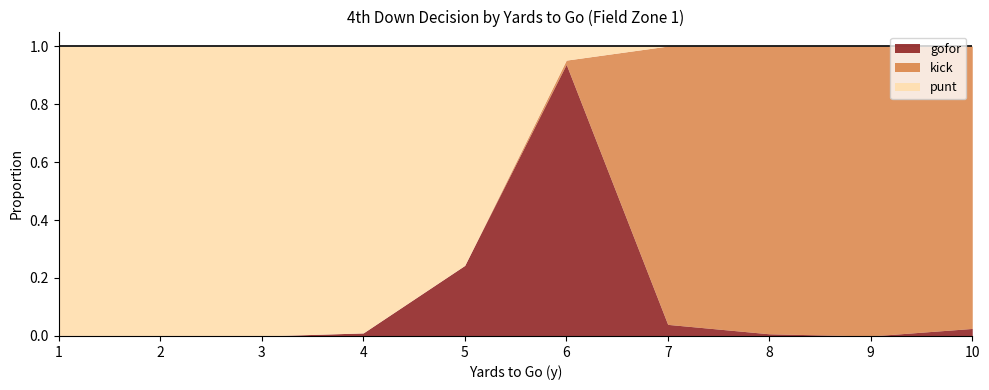

List the series in order of their peak value, lowest first.

gofor, punt, kick